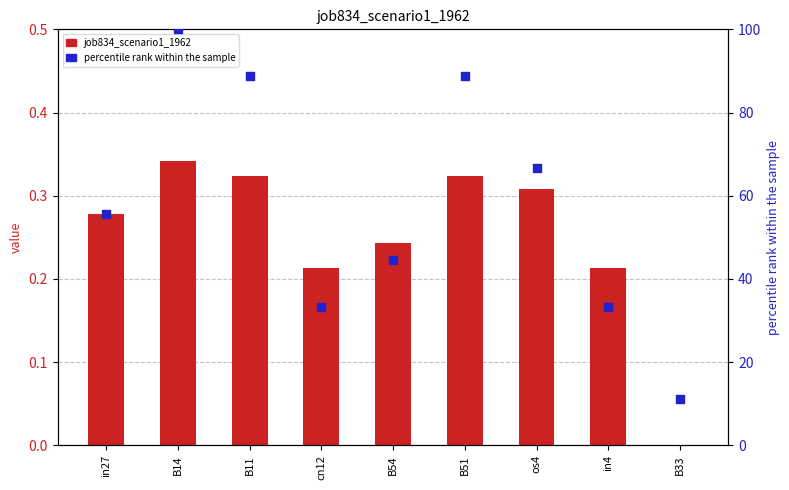

Which series contains the lowest Y value?

job834_scenario1_1962